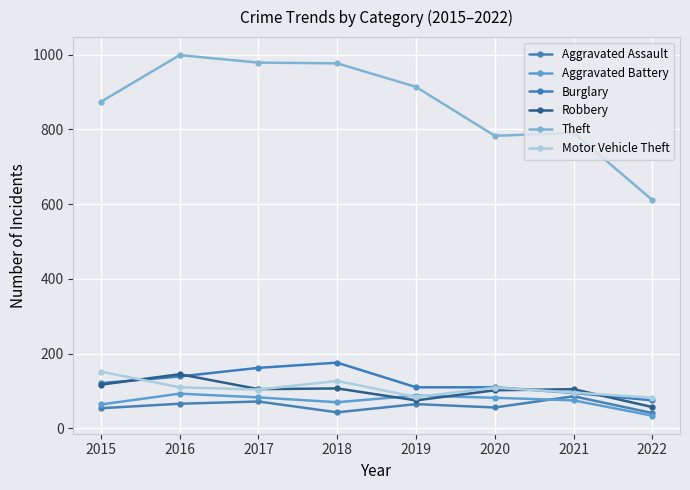

Which series ends up on top after the final intersection of Motor Vehicle Theft and Aggravated Battery?

Motor Vehicle Theft